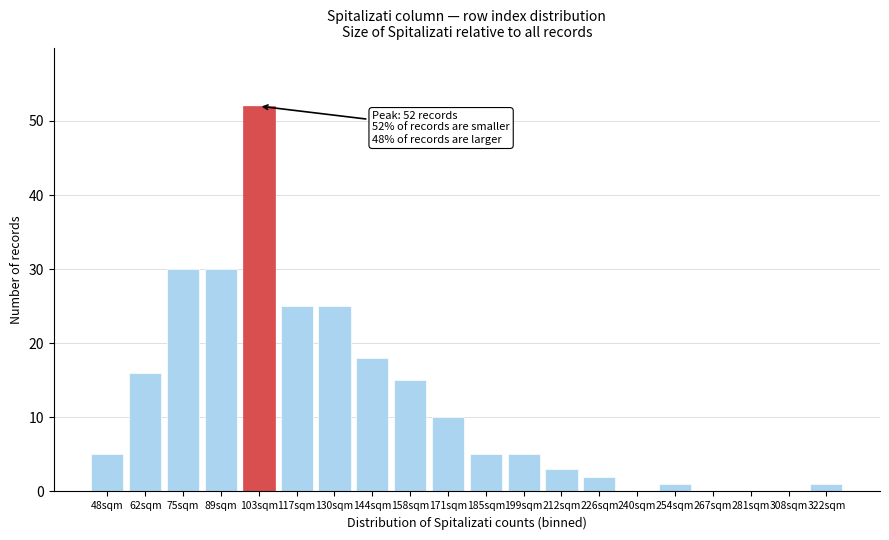

Reading right to left, list all the values displayed in this chart.

322sqm=1	308sqm=0	281sqm=0	267sqm=0	254sqm=1	240sqm=0	226sqm=2	212sqm=3	199sqm=5	185sqm=5	171sqm=10	158sqm=15	144sqm=18	130sqm=25	117sqm=25	103sqm=52	89sqm=30	75sqm=30	62sqm=16	48sqm=5